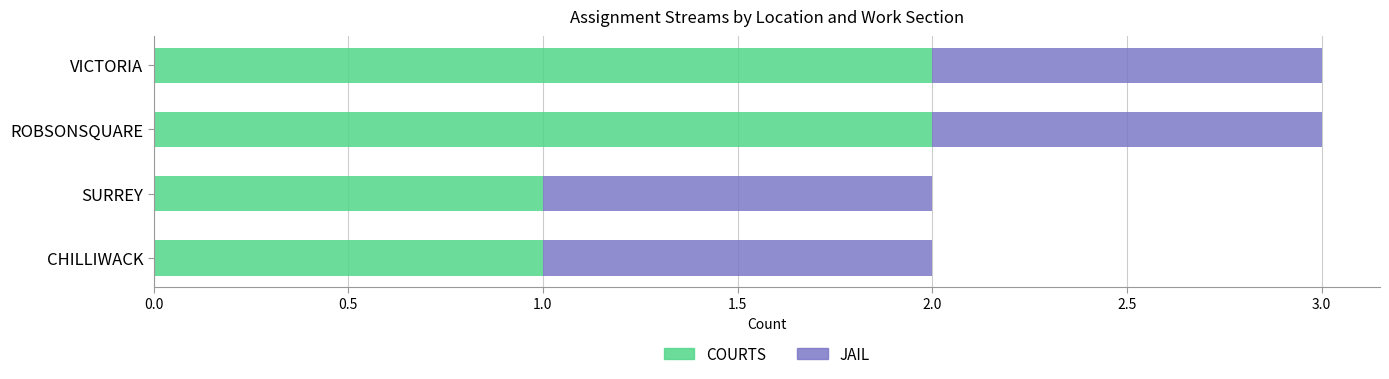

What are all the series names shown in the legend?

COURTS, JAIL